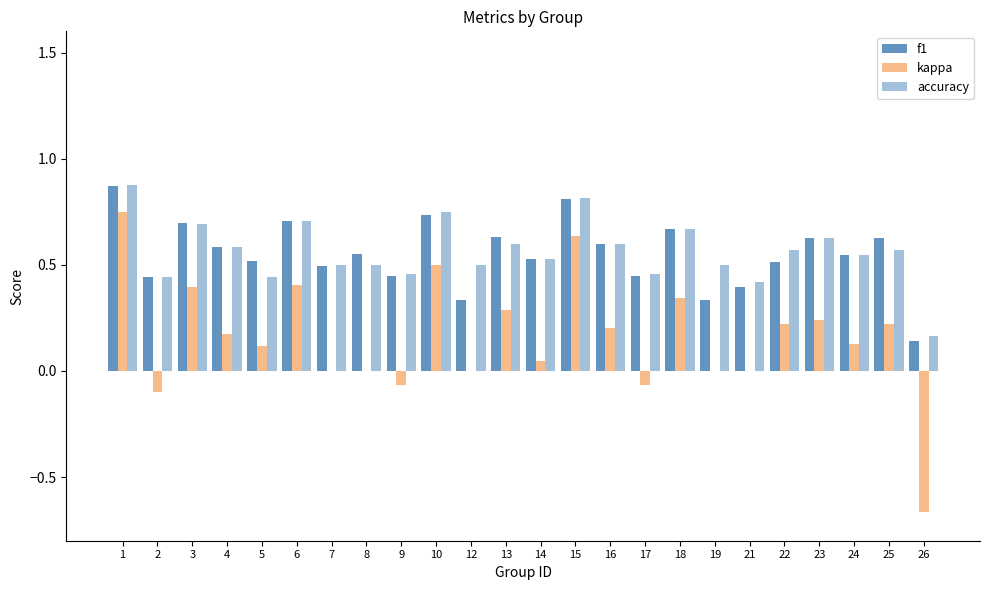

Which series changed the most between 24 and 25?

kappa